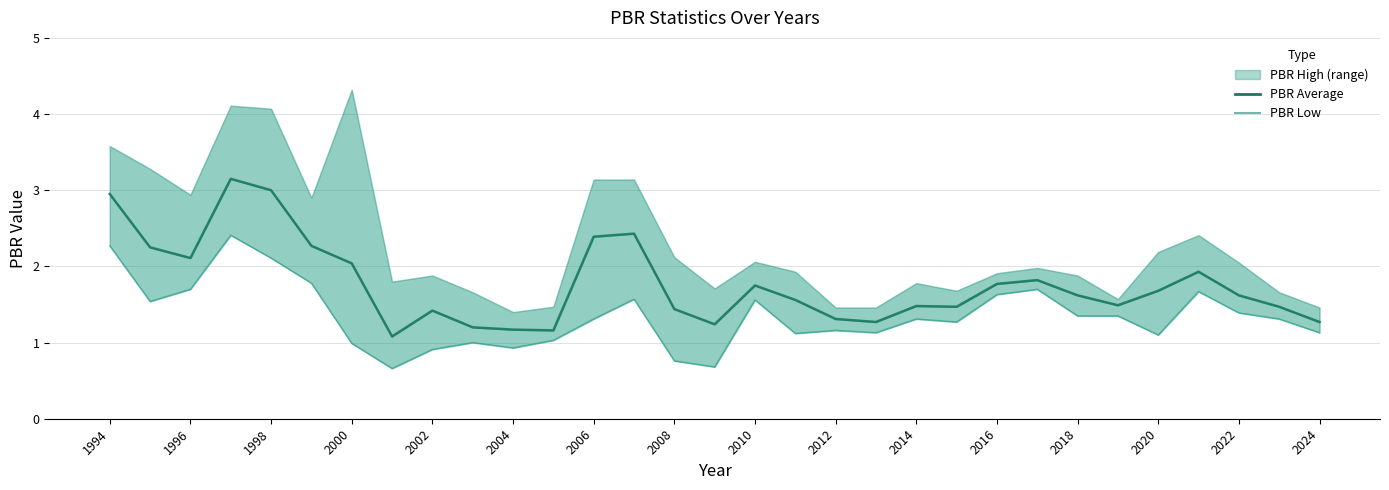

True or false: PBR Low and PBR Average intersect in this chart.

False